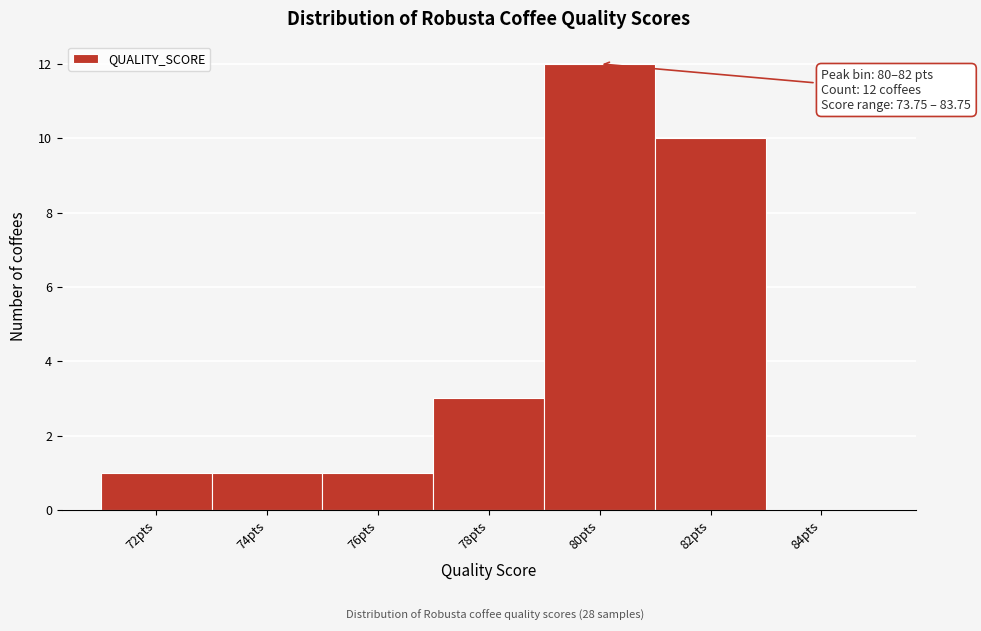

Reading left to right, what are all the values shown in this chart?

72pts=1	74pts=1	76pts=1	78pts=3	80pts=12	82pts=10	84pts=0